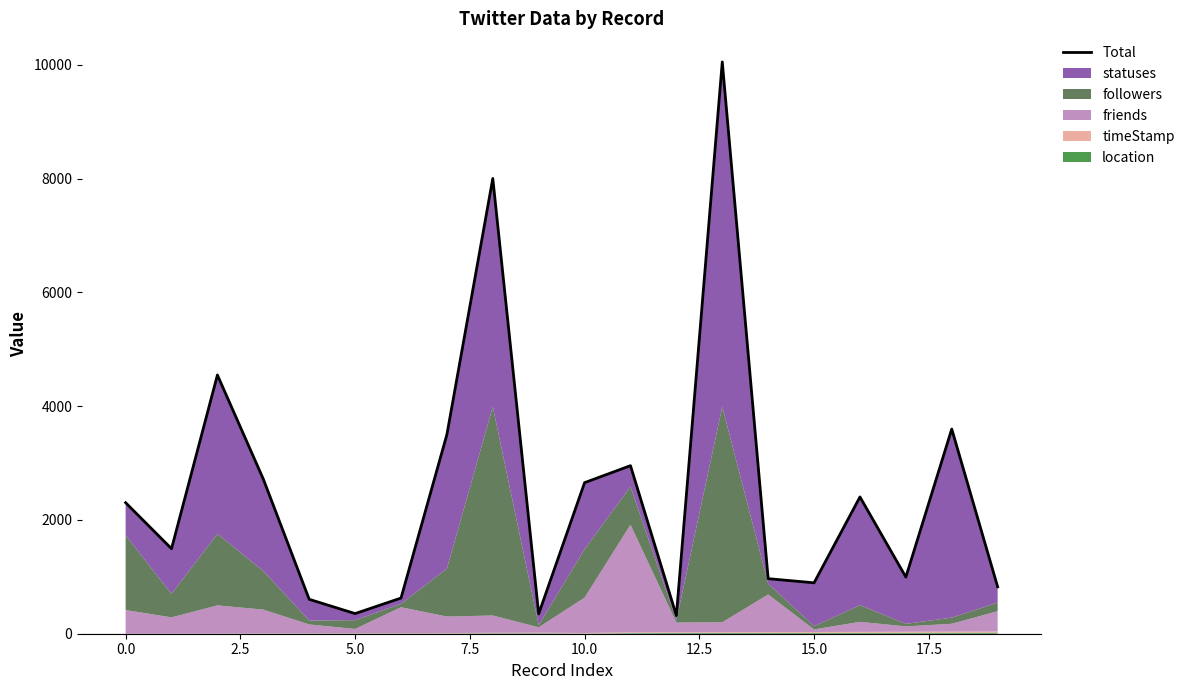

What is the sum of the values at 18 and 16?

6004